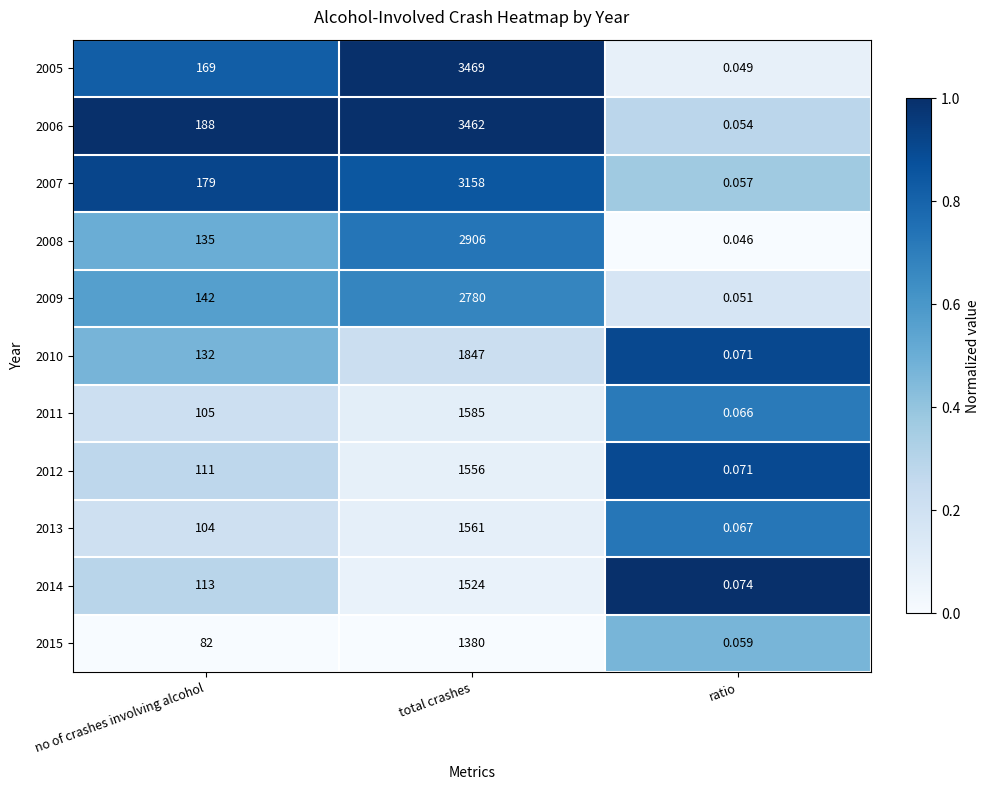

What is the maximum value shown in the chart?

3469.0